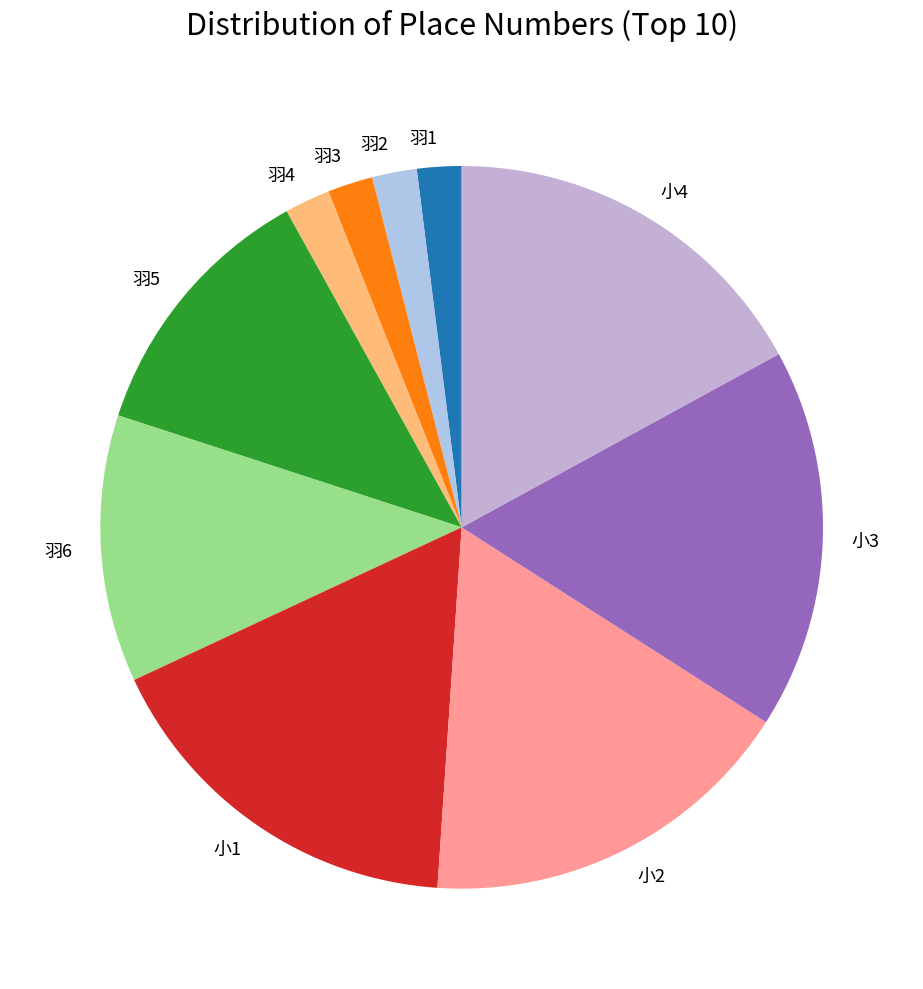

Approximately how many times larger is the value at 小4 compared to 羽2?

8.5